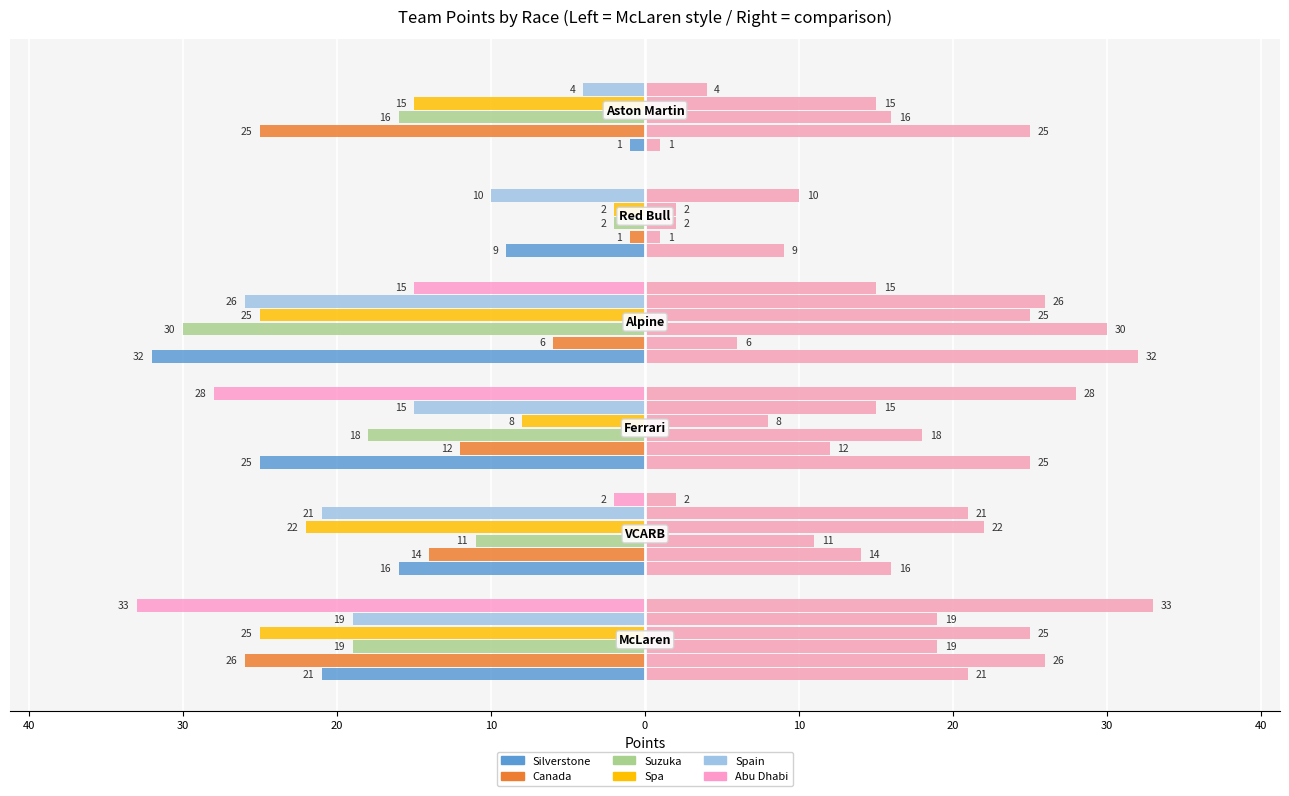

How many SilverstonePoints values are between -25 and -9?

4